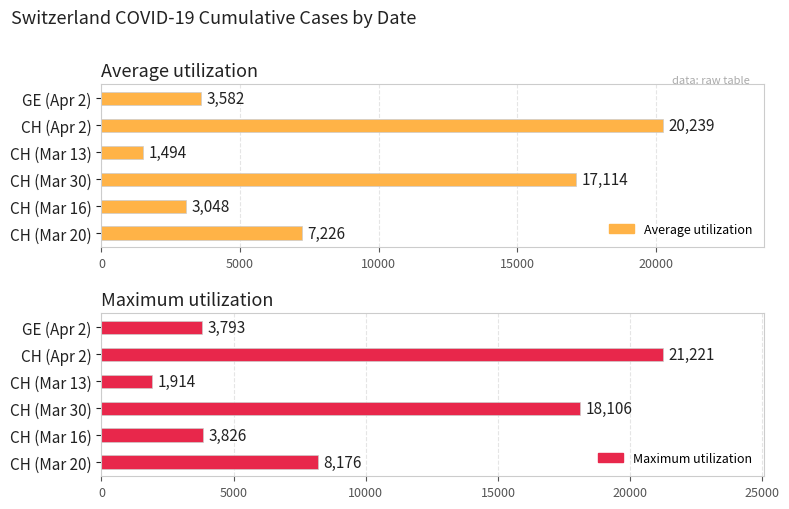

Count the number of data series in this chart.

2